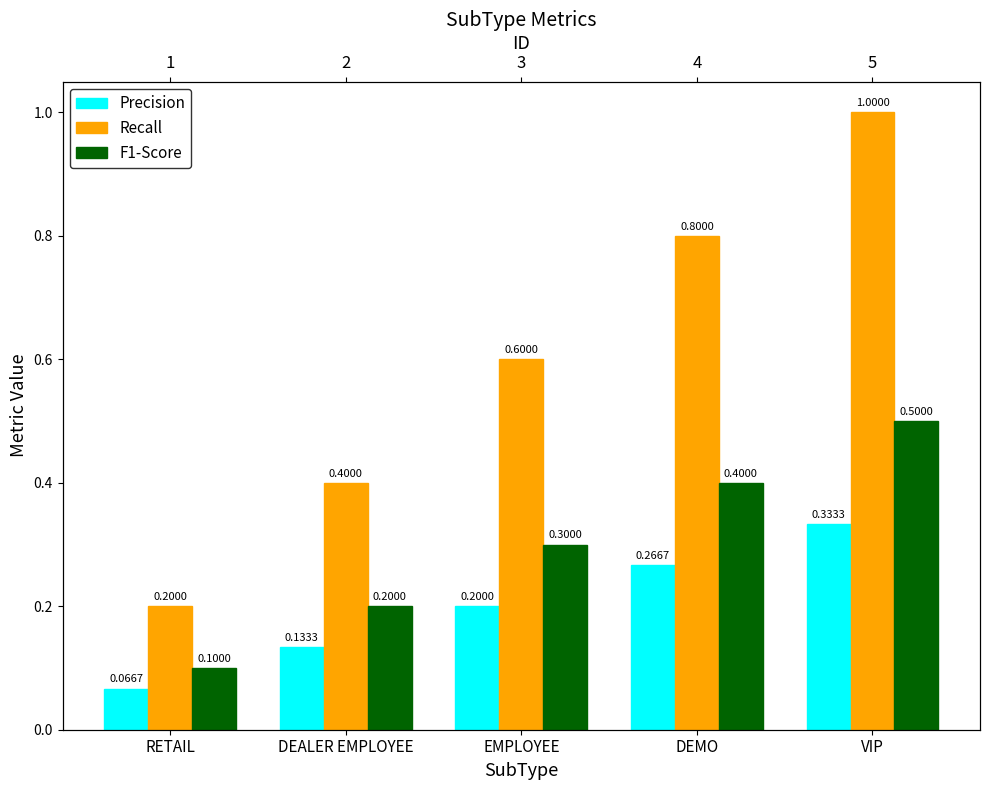

Which series has the largest total across all categories?

Recall